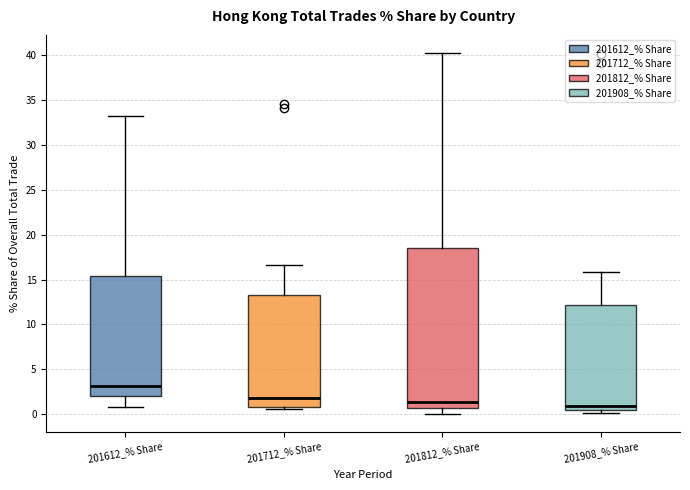

Reading left to right, read every box against the y-axis: the position of its median line, the range the box covers, and the ends of its whiskers. The values are not printed on the chart, so give them approximately, as read against the axis.

201612_% Share: median 3.0, box 2.0 to 15.5, whiskers 1.0 to 33.0
201712_% Share: median 2.0, box 1.0 to 13.5, whiskers 0.5 to 16.5
201812_% Share: median 1.5, box 0.5 to 18.5, whiskers 0.0 to 40.5
201908_% Share: median 1.0, box 0.5 to 12.0, whiskers 0.0 to 16.0